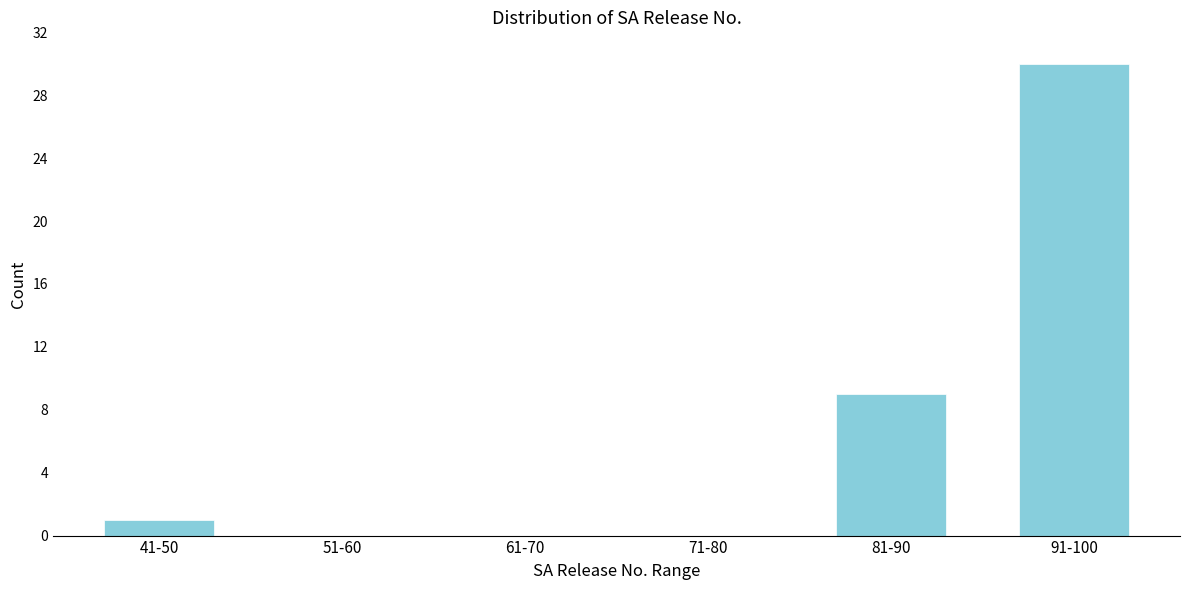

Reading left to right, what are all the values shown in this chart?

41-50=1	51-60=0	61-70=0	71-80=0	81-90=9	91-100=30